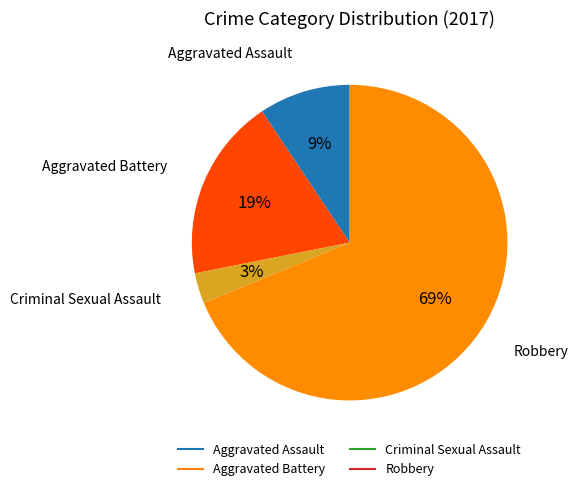

How many segments does this pie chart have?

4